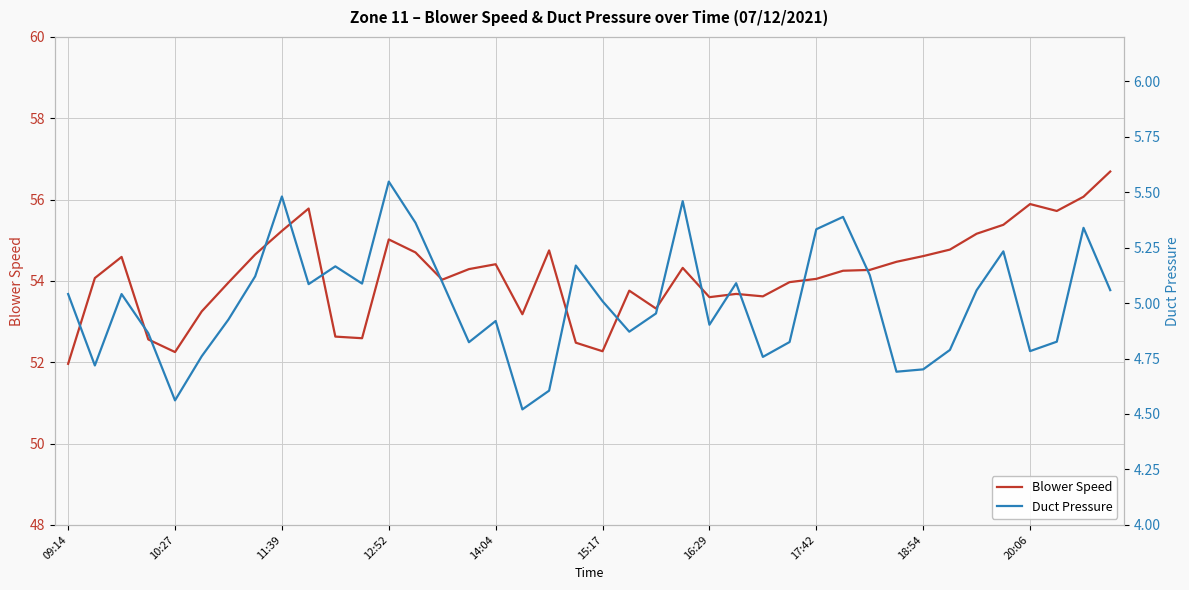

What is the value of the Duct Pressure point at the 7th from the left?

4.9